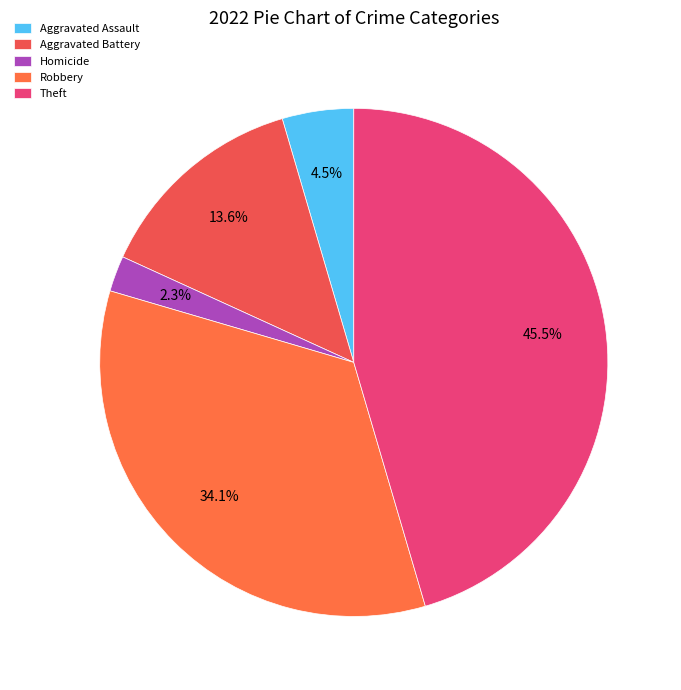

Is it true that Robbery is 34% of the pie?

True